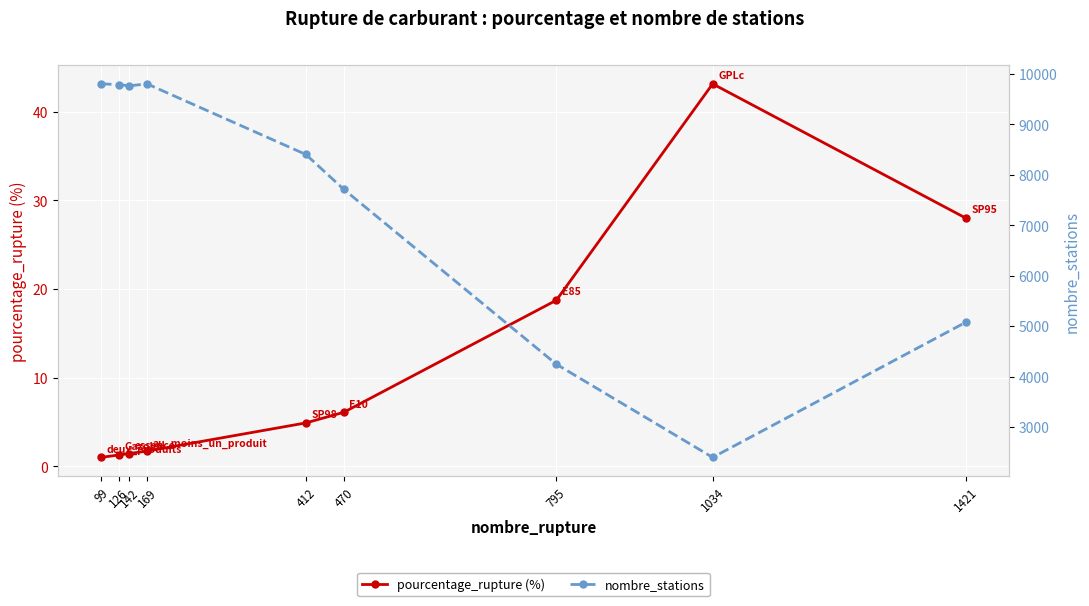

At how many categories does at least one series exceed 164?

9